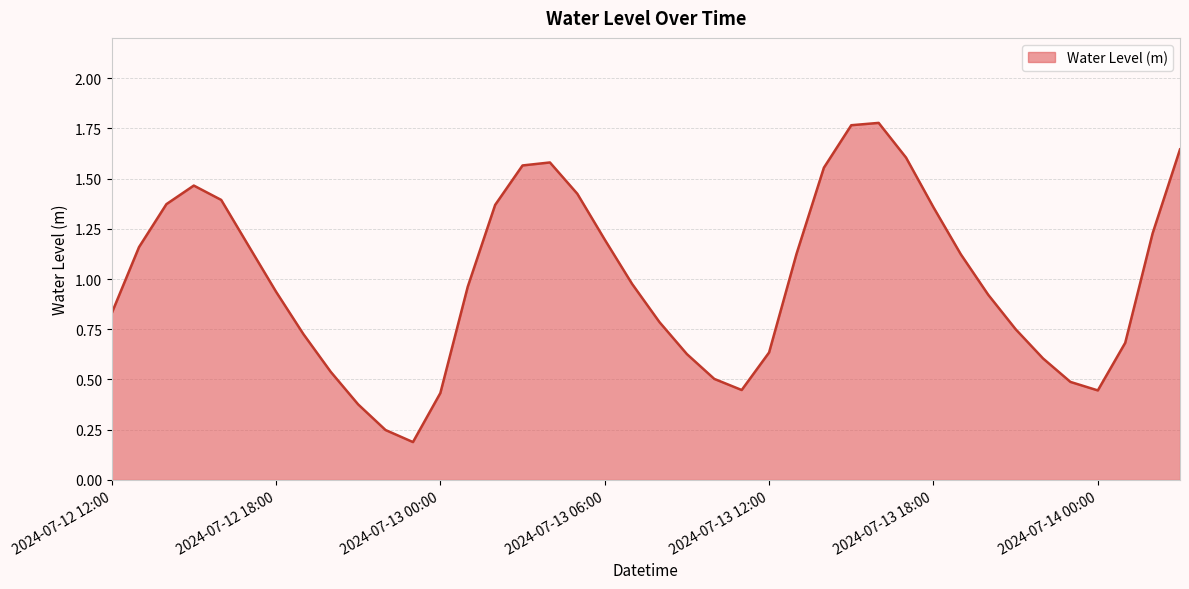

Reading left to right, transcribe all the data shown in this chart.

2024-07-12 12:00=0.8	2024-07-12 13:00=1.2	2024-07-12 14:00=1.4	2024-07-12 15:00=1.5	2024-07-12 16:00=1.4	2024-07-12 17:00=1.2	2024-07-12 18:00=0.9	2024-07-12 19:00=0.7	2024-07-12 20:00=0.5	2024-07-12 21:00=0.4	2024-07-12 22:00=0.2	2024-07-12 23:00=0.2	2024-07-13 00:00=0.4	2024-07-13 01:00=1.0	2024-07-13 02:00=1.4	2024-07-13 03:00=1.6	2024-07-13 04:00=1.6	2024-07-13 05:00=1.4	2024-07-13 06:00=1.2	2024-07-13 07:00=1.0	2024-07-13 08:00=0.8	2024-07-13 09:00=0.6	2024-07-13 10:00=0.5	2024-07-13 11:00=0.4	2024-07-13 12:00=0.6	2024-07-13 13:00=1.1	2024-07-13 14:00=1.6	2024-07-13 15:00=1.8	2024-07-13 16:00=1.8	2024-07-13 17:00=1.6	2024-07-13 18:00=1.4	2024-07-13 19:00=1.1	2024-07-13 20:00=0.9	2024-07-13 21:00=0.8	2024-07-13 22:00=0.6	2024-07-13 23:00=0.5	2024-07-14 00:00=0.4	2024-07-14 01:00=0.7	2024-07-14 02:00=1.2	2024-07-14 03:00=1.6